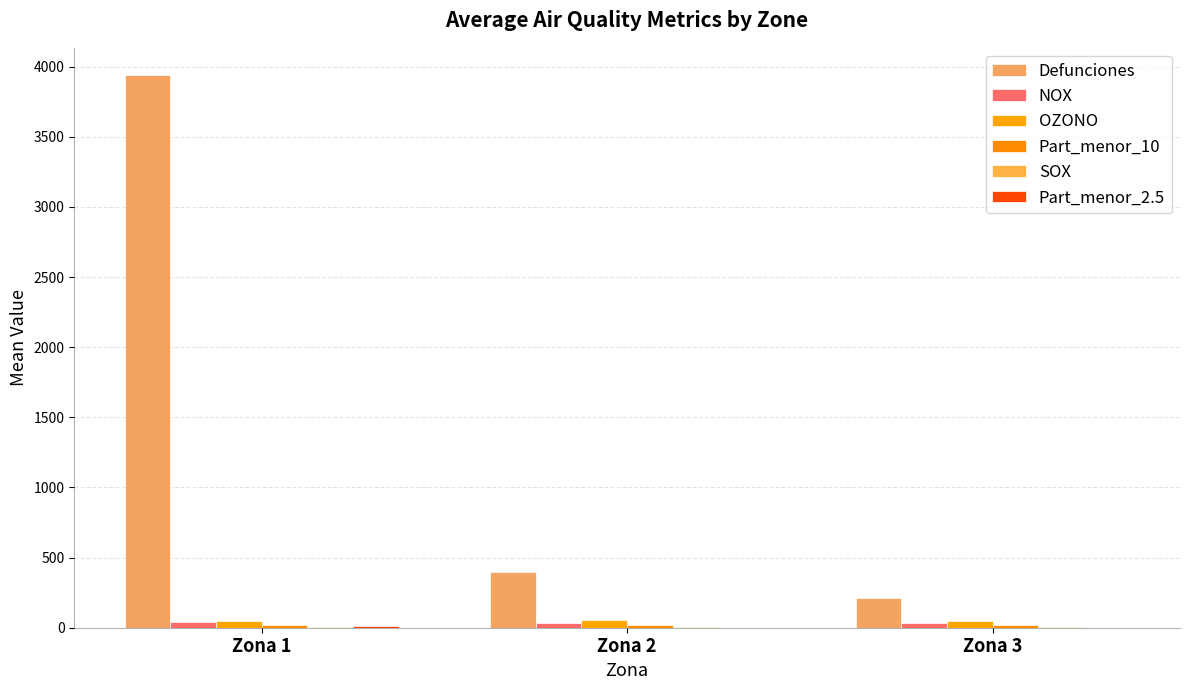

Does the chart contain stacked bars?

No